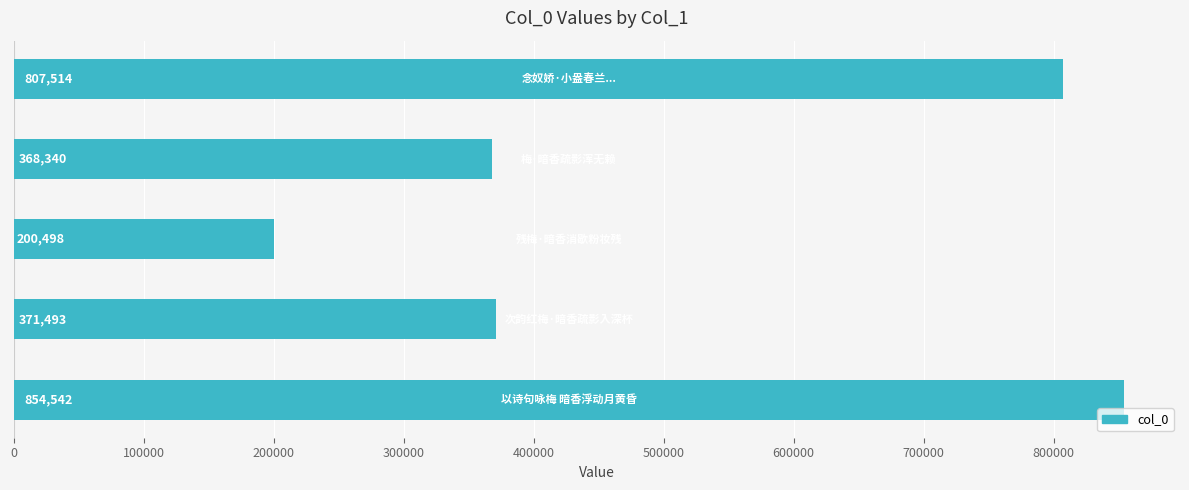

What is the maximum value shown in the chart?

854542